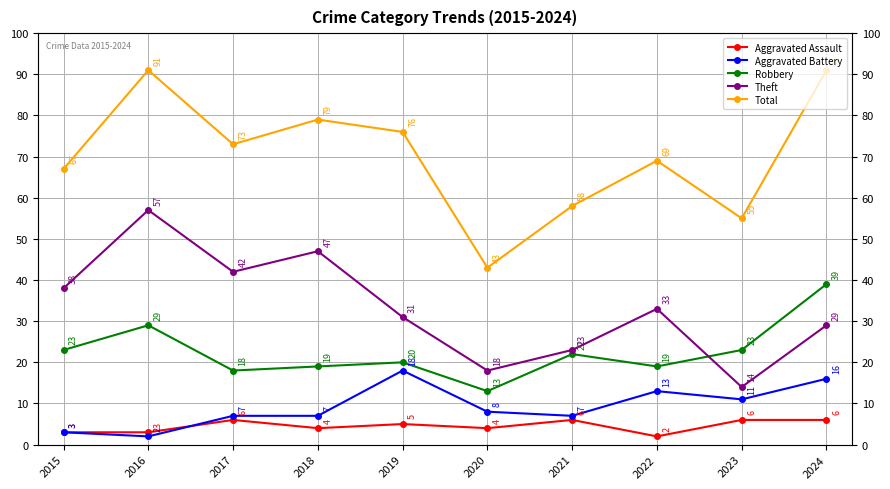

Between 2017 and 2024, which series saw the biggest shift?

Robbery